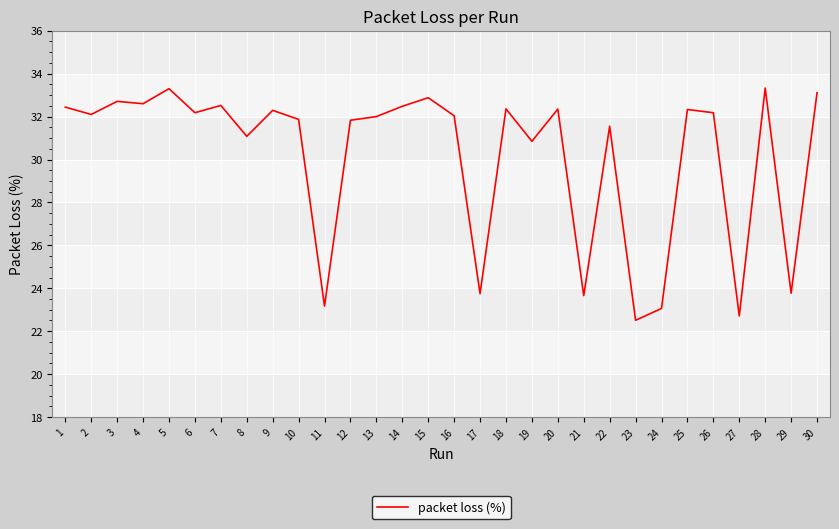

True or false: the data shows 50.4 at 28.

False